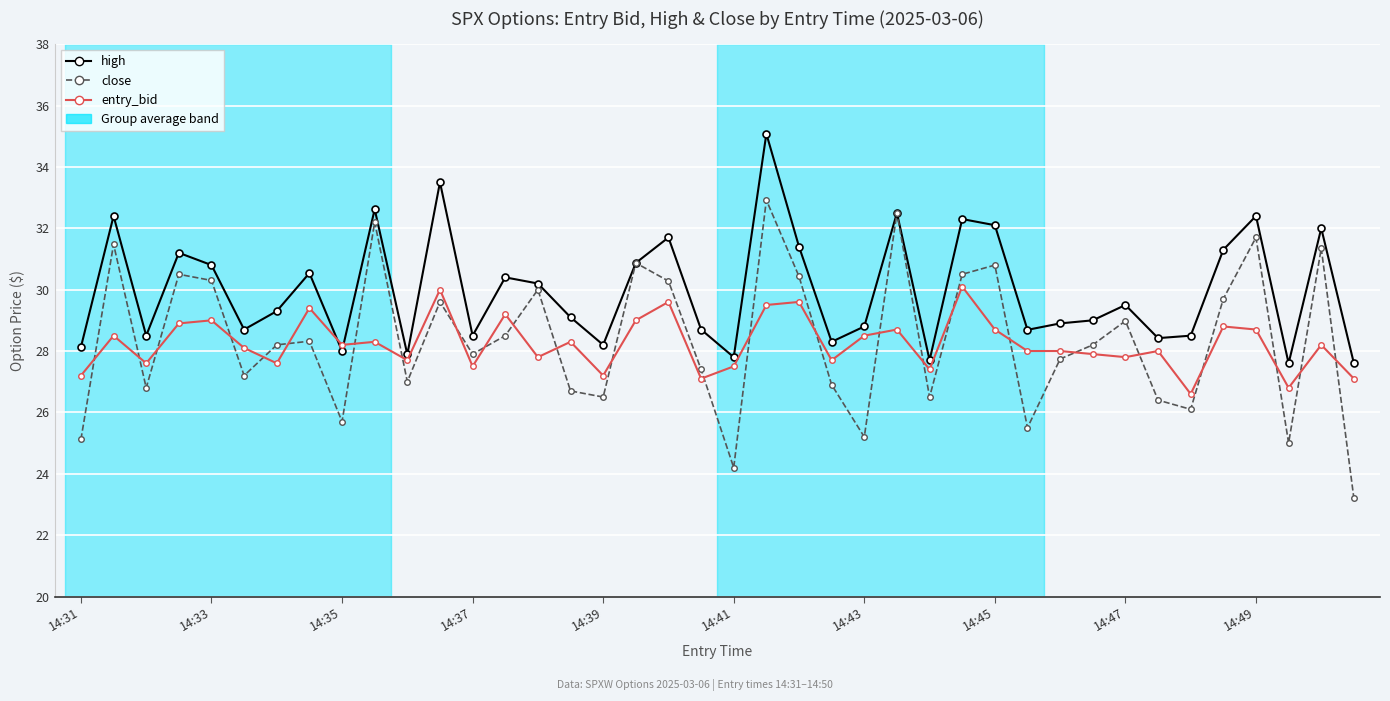

What is the value of the close point at the 31st from the left?

27.7